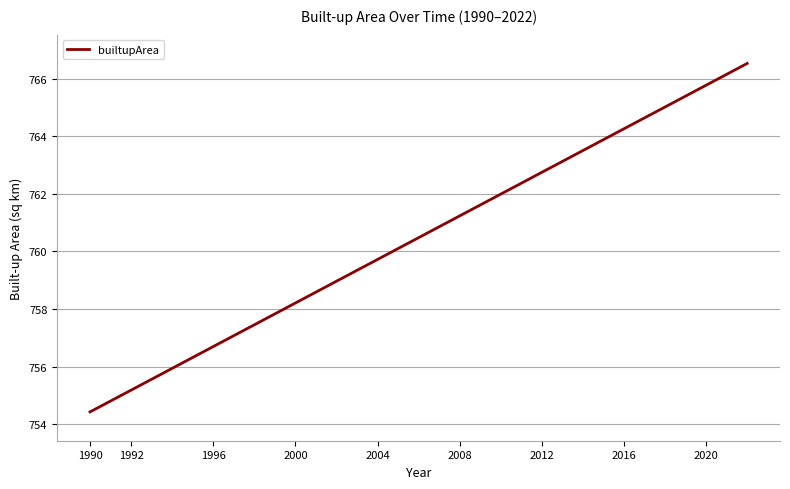

What is the greatest value displayed?

766.5